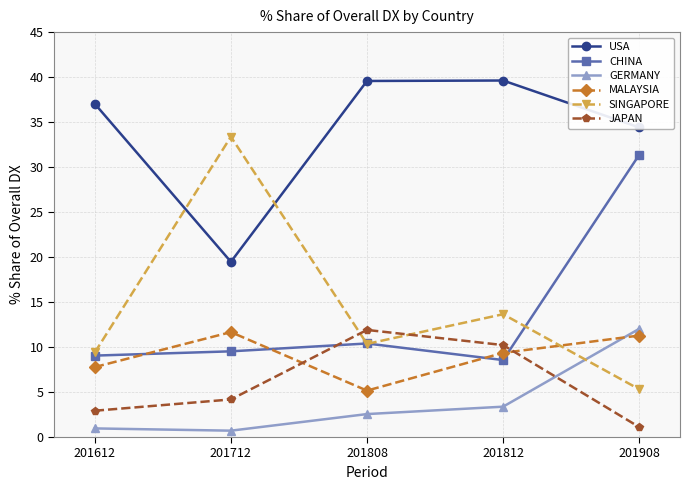

Which series has the widest spread of values?

SINGAPORE